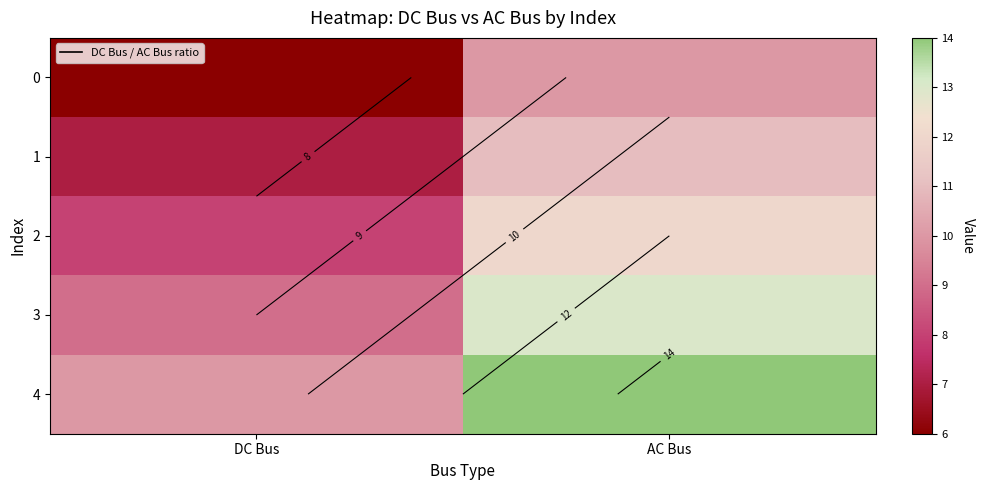

Rank the categories by 1 value from highest to lowest.

AC Bus, DC Bus